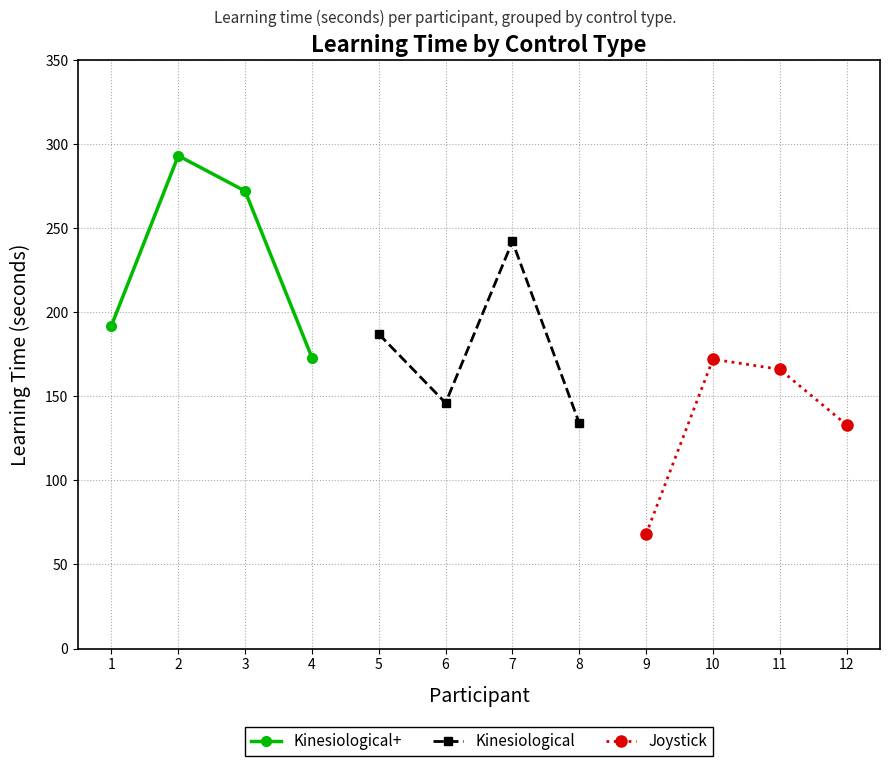

In Kinesiological+, how many points are higher than both neighbors (excluding endpoints)?

1